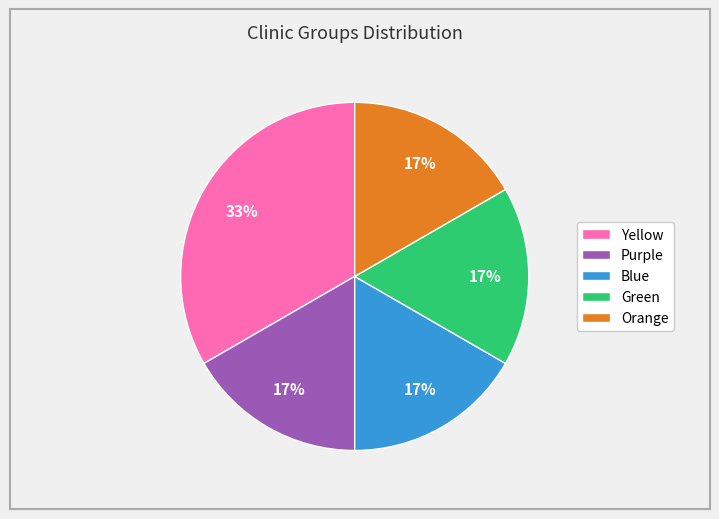

Do Purple and Green together represent more than half of the pie?

No